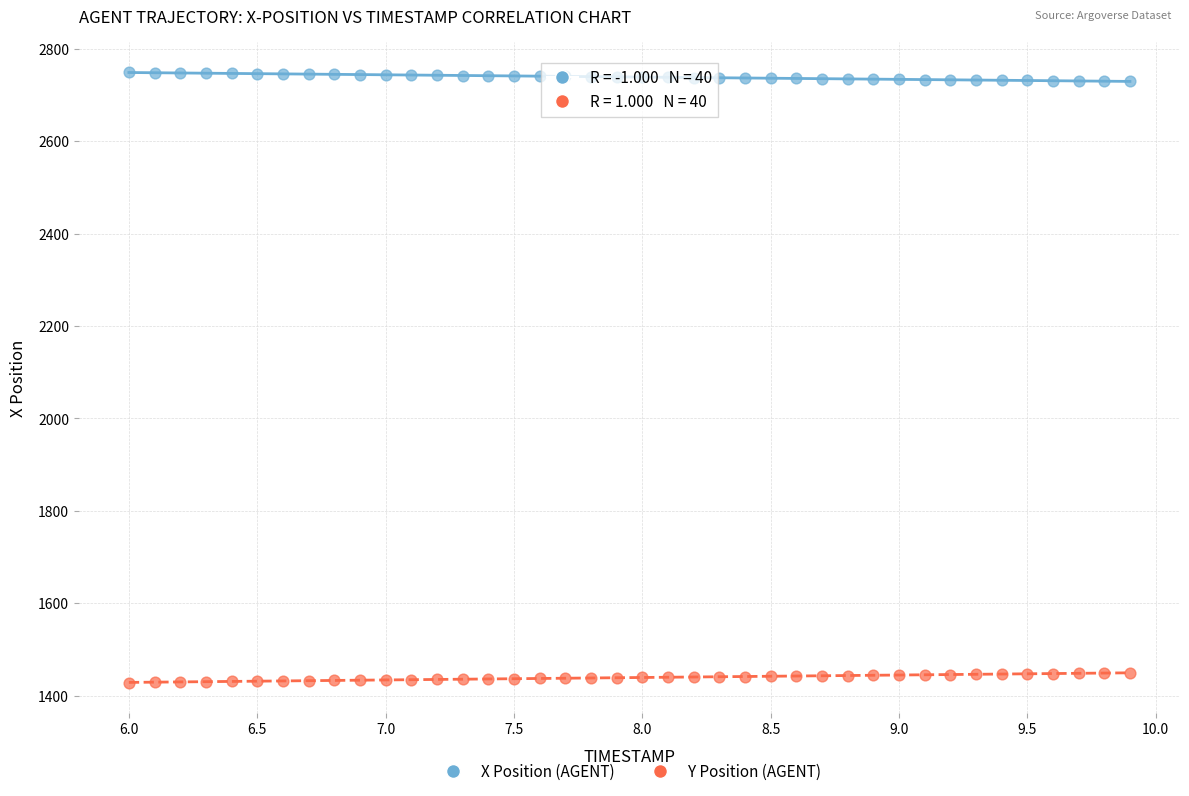

Across all data points, what is the range of Y values (max minus min)?

1321.0